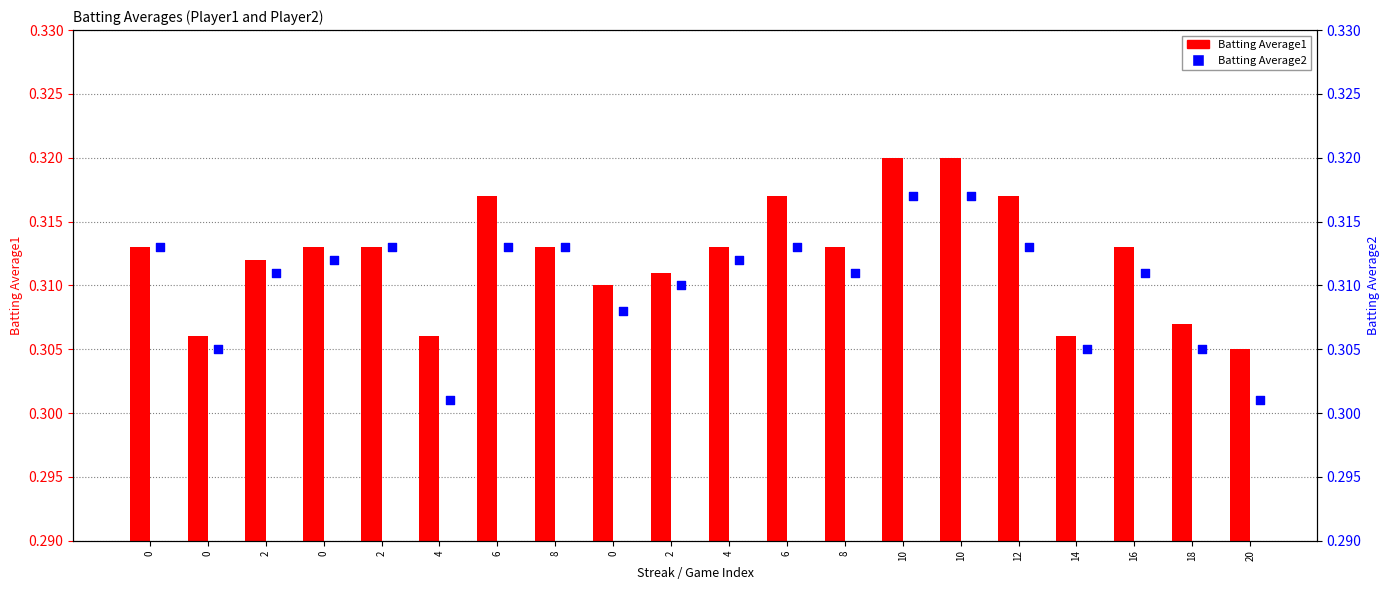

What are all the series names shown in the legend?

Batting Average1, Batting Average2